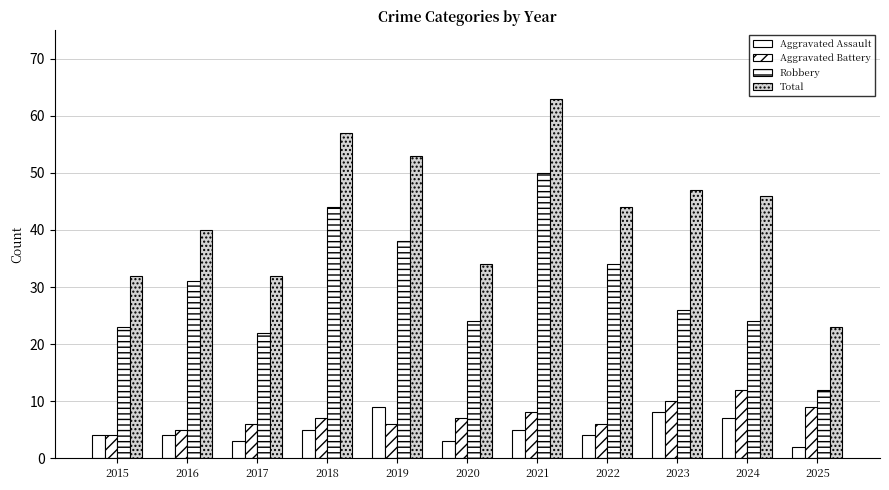

How many categories are shown in the chart?

11